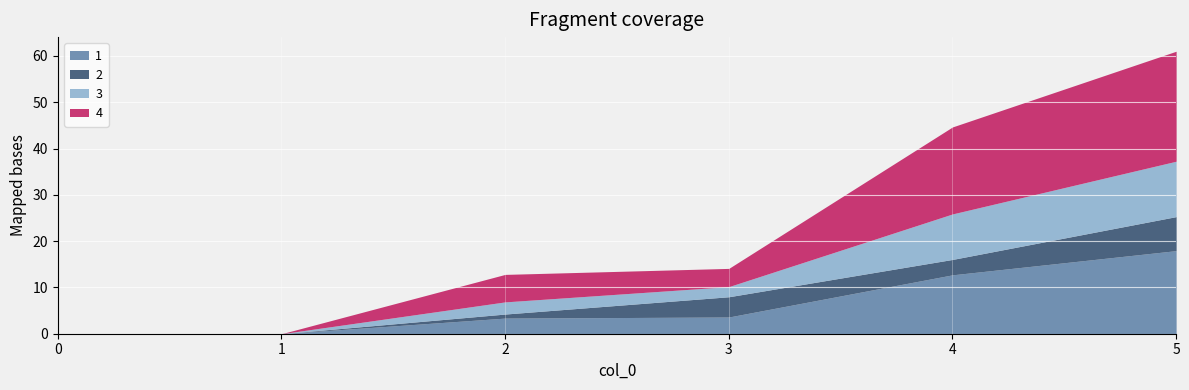

What is the sum of the 2 values at 3 and 5?

11.7